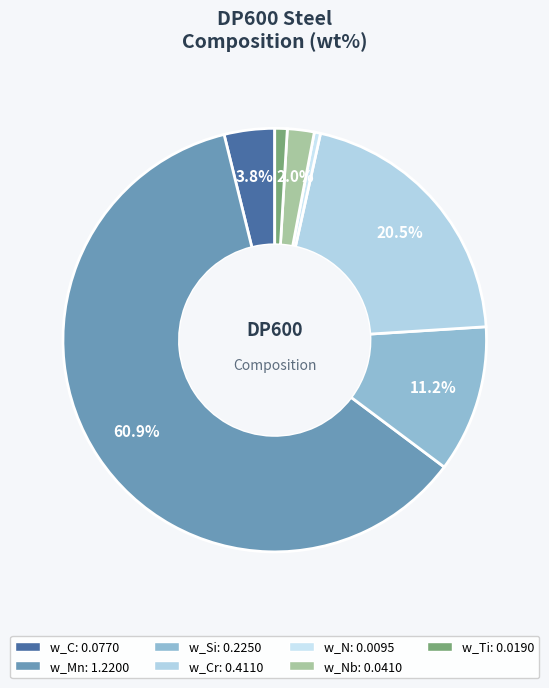

Rank the categories by value from highest to lowest.

w_Mn, w_Cr, w_Si, w_C, w_Nb, w_Ti, w_N